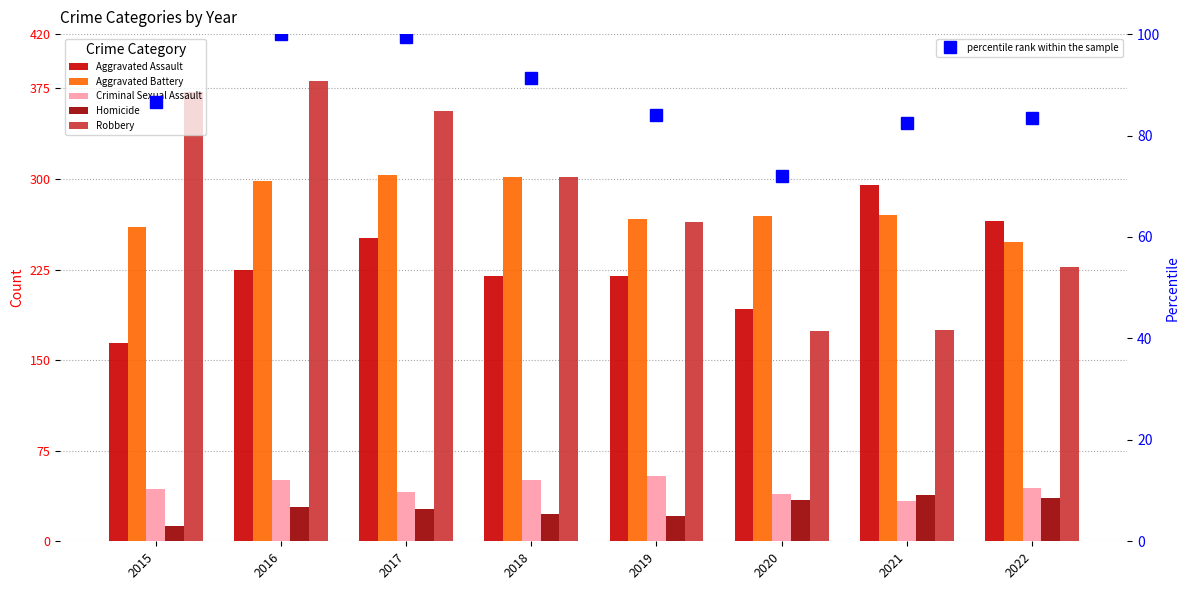

True or false: Aggravated Battery has a value of 138.3 at 2021.

False